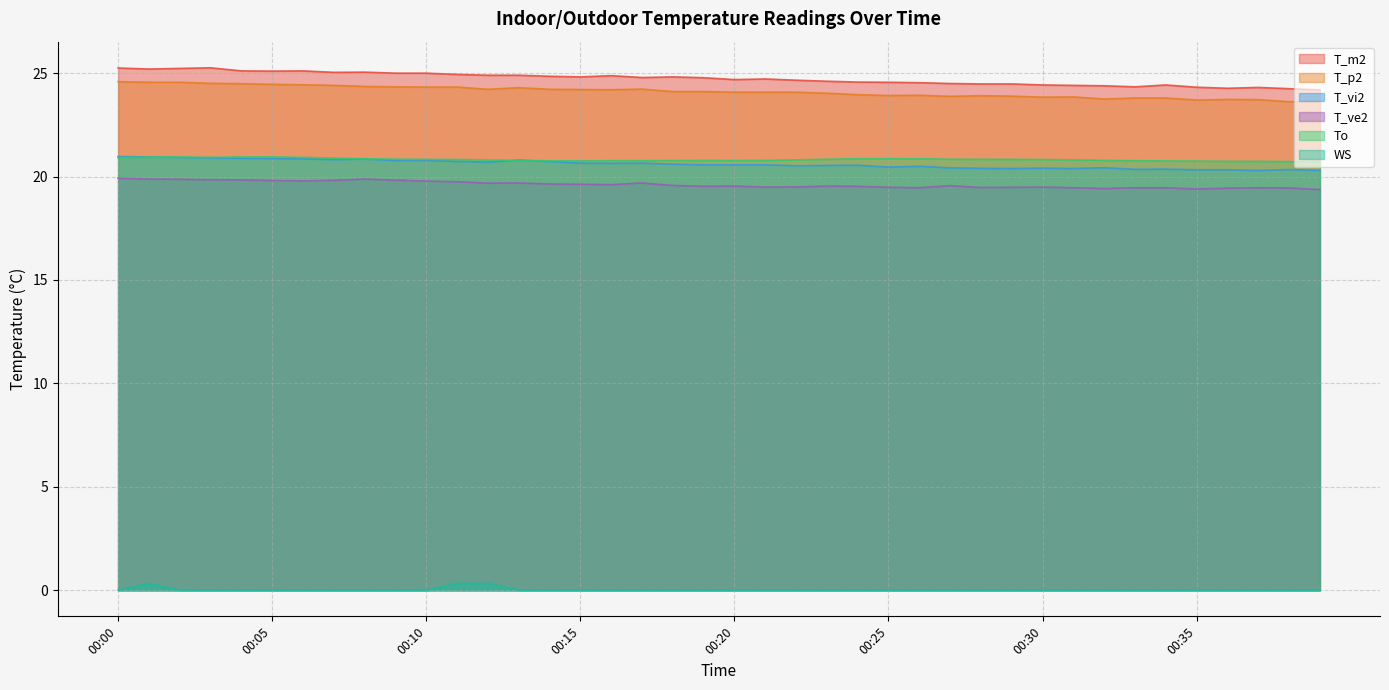

At which category is the sum across all series the highest?

00:01